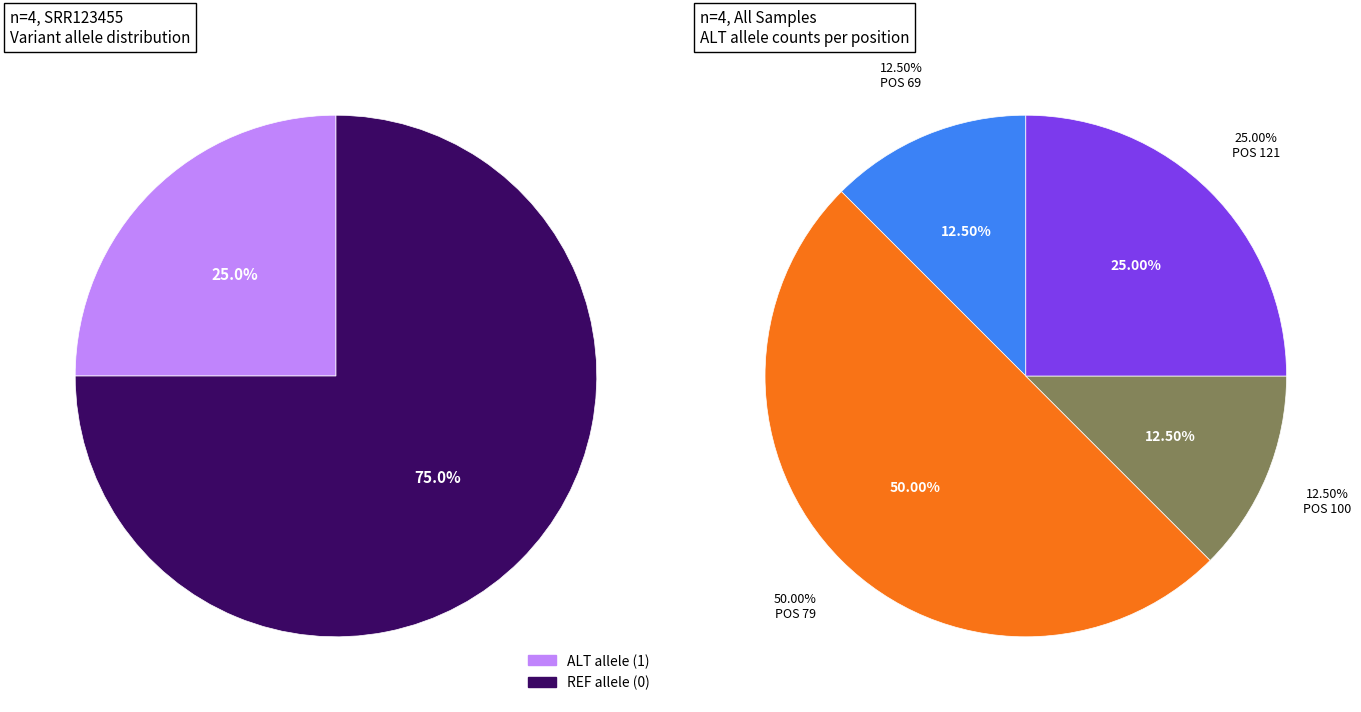

Is there any slice that represents more than half of the pie?

Yes